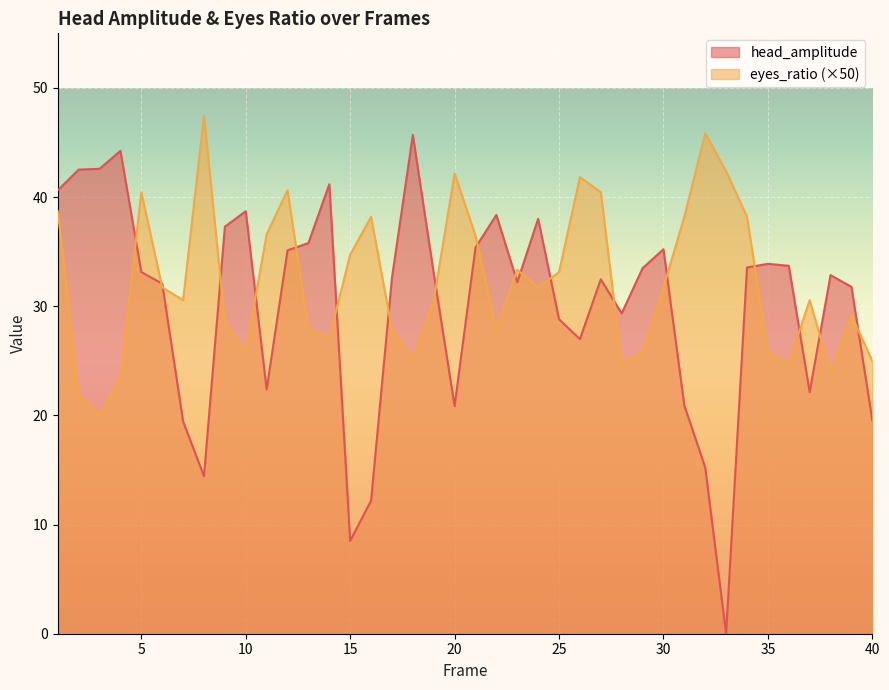

True or false: eyes_ratio has more than 0 points higher than both neighbors.

True